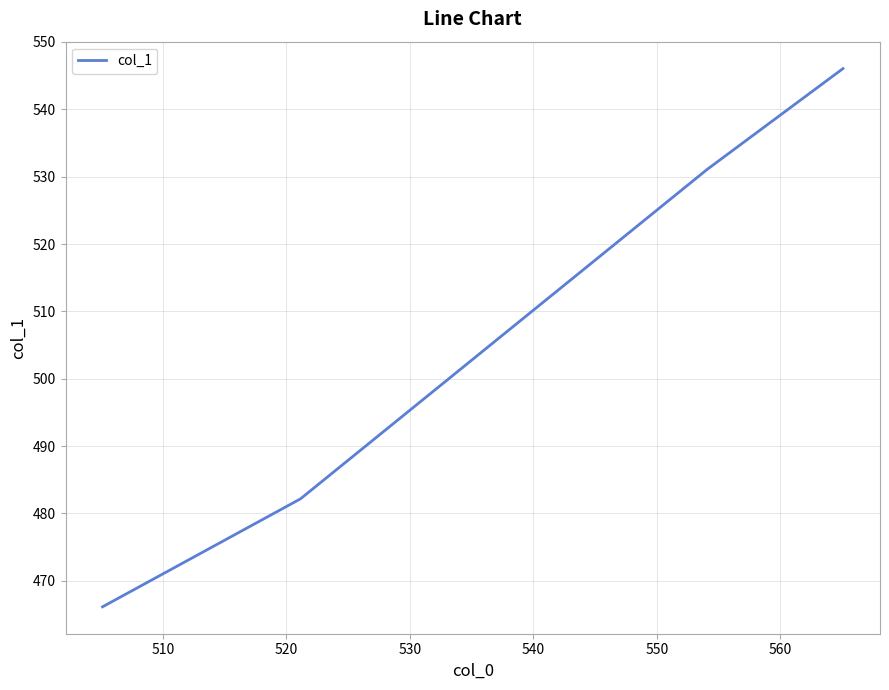

What is the greatest value displayed?

546.1